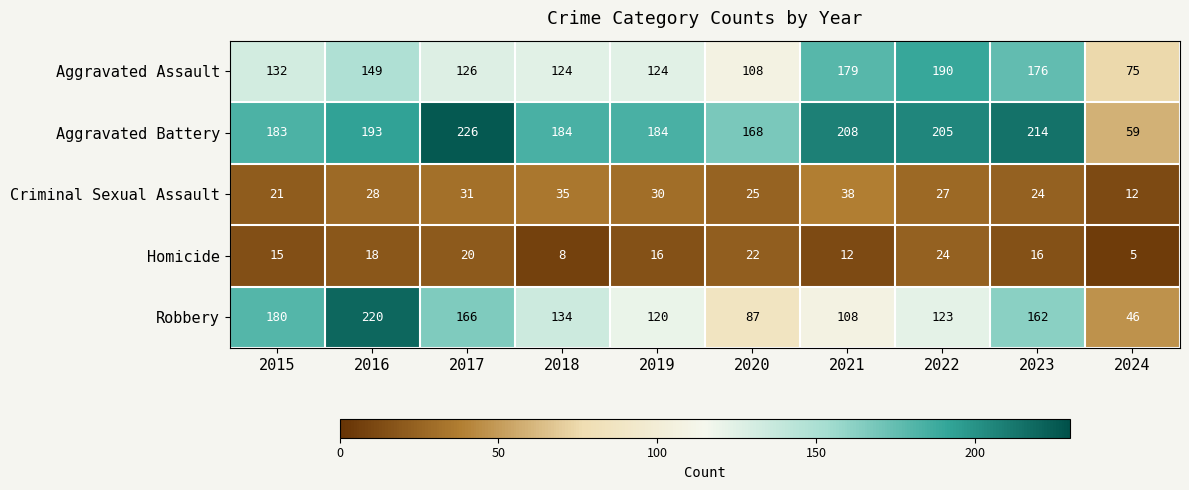

What is the total value across all series at 2020?

410